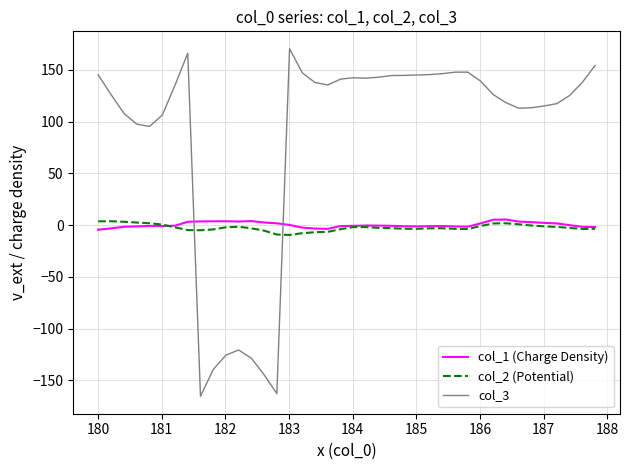

What is the sum of all col_3 values?

3435.2